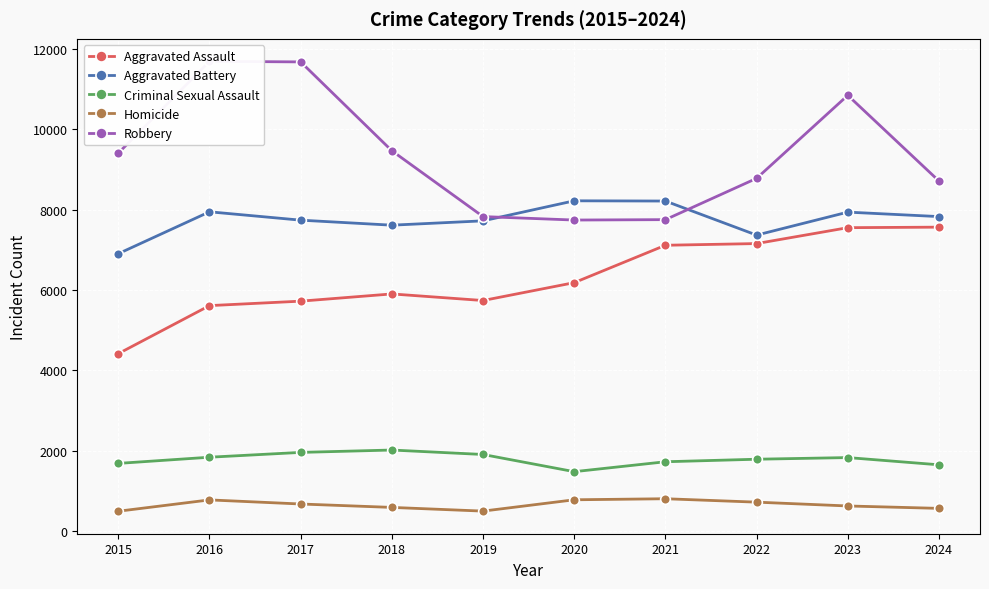

Reading left to right, extract all data points from this chart.

Aggravated Assault: 4412	5608	5719	5899	5735	6180	7111	7153	7549	7562
Aggravated Battery: 6901	7944	7736	7611	7719	8218	8212	7364	7936	7825
Criminal Sexual Assault: 1679	1833	1953	2012	1901	1473	1720	1783	1824	1644
Homicide: 488	770	668	583	491	773	799	714	619	559
Robbery: 9406	11691	11677	9464	7825	7739	7749	8777	10845	8711